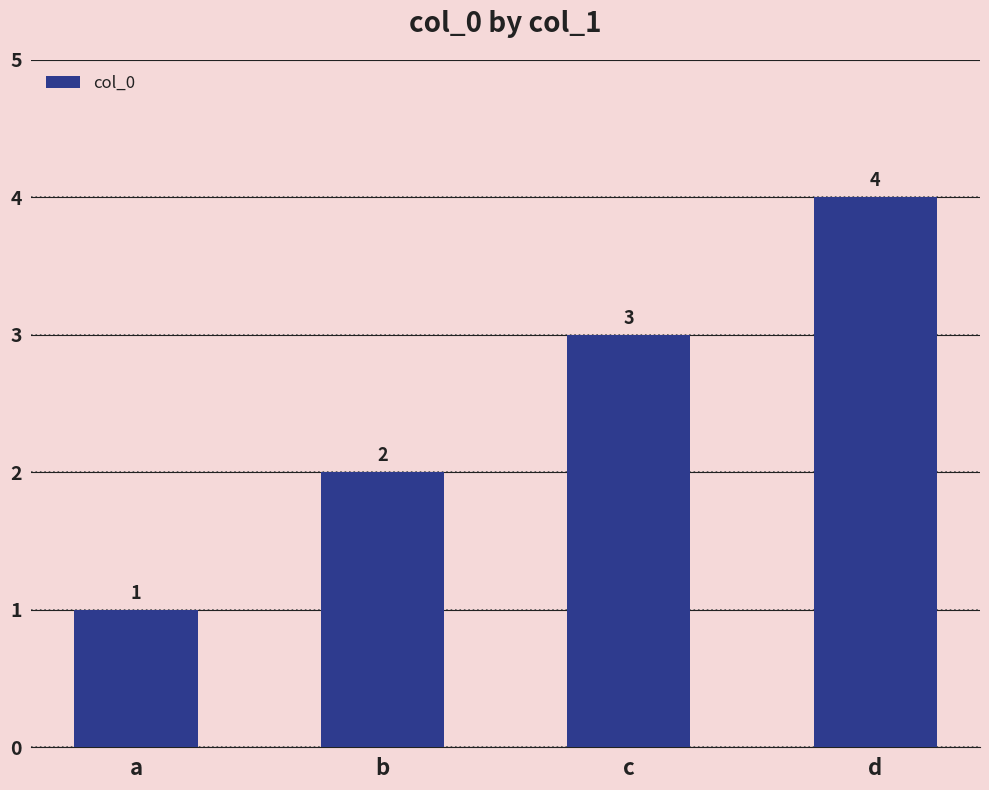

What is the value of the 3rd bar from the left?

3